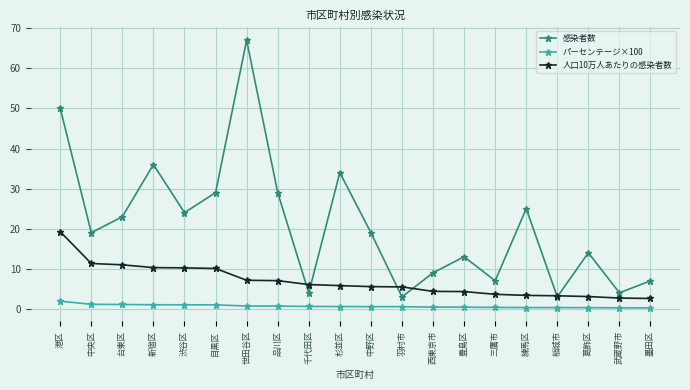

Which series has the largest range (max minus min)?

感染者数